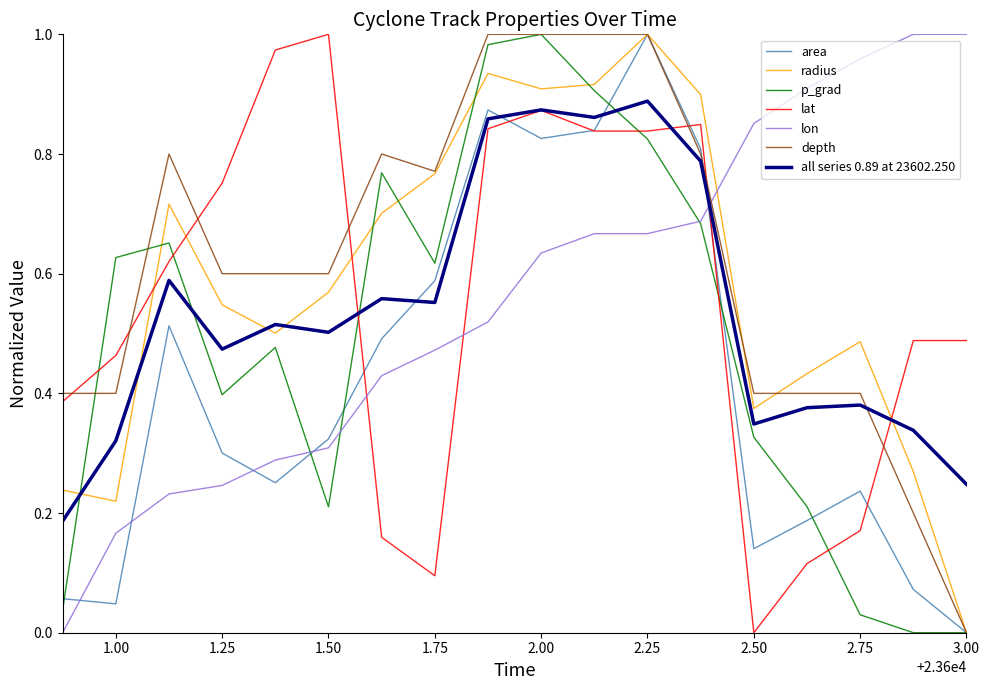

After their last crossing, which series has the higher values: lon or depth?

lon